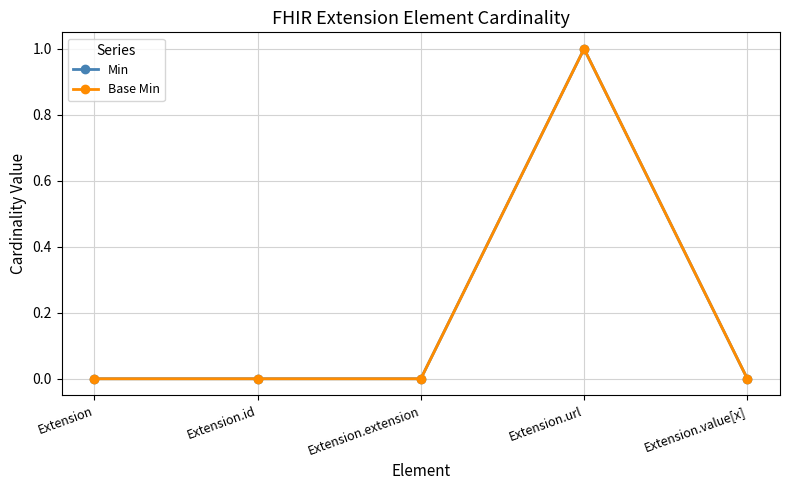

True or false: Base Min has more than 0 points higher than both neighbors.

True